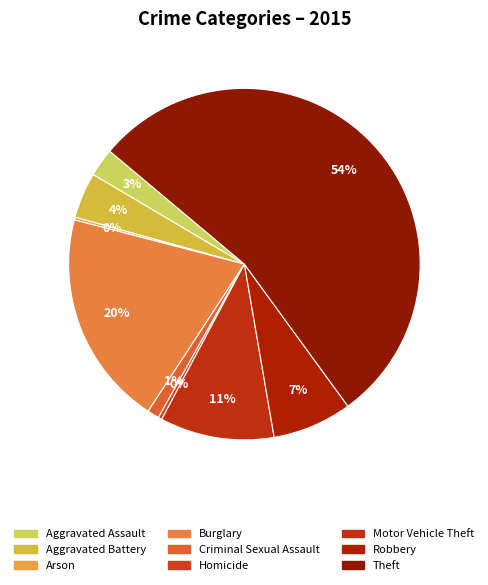

To the nearest percent, what is the difference between the largest and smallest slice percentages?

54%